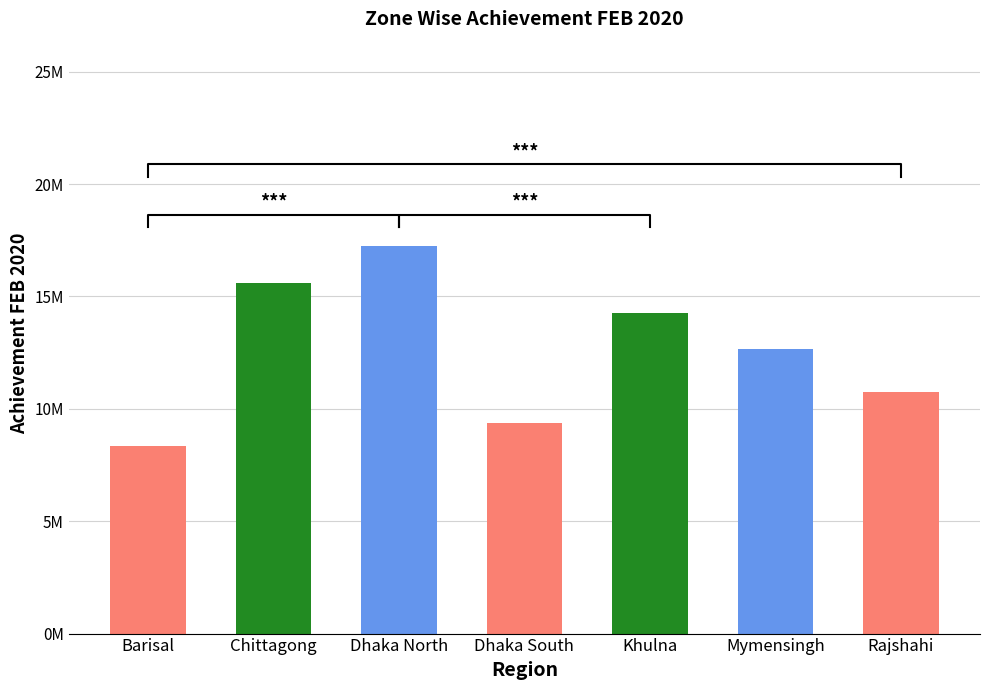

True or false: the data shows 8345453.8 at Barisal.

True